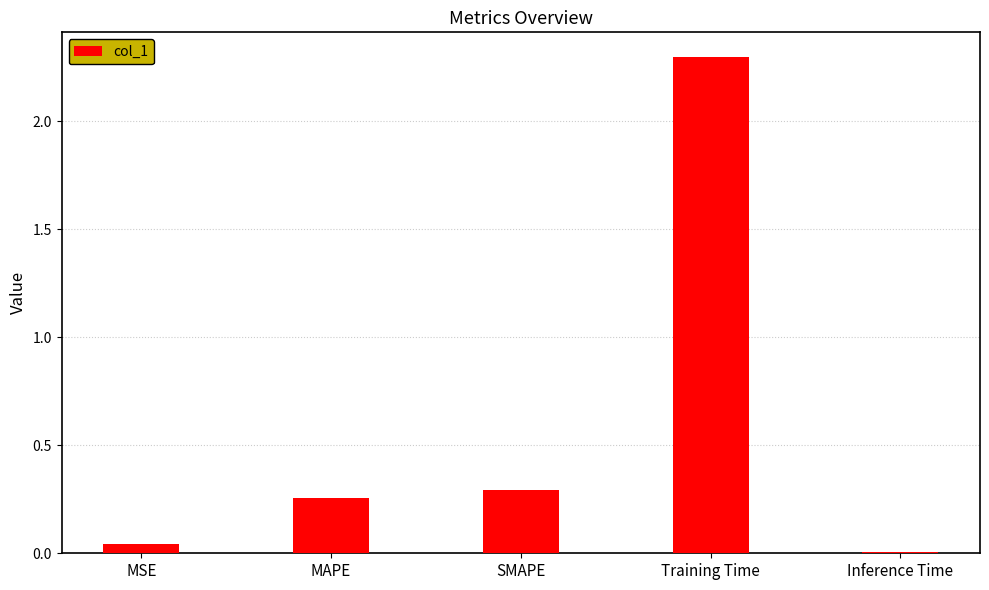

Rank the categories by value from lowest to highest.

Inference Time, MSE, MAPE, SMAPE, Training Time